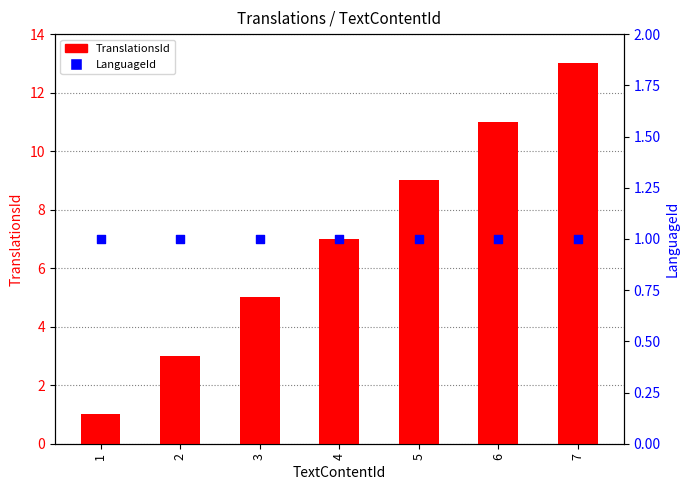

What are all the series names shown in the legend?

TranslationsId, LanguageId